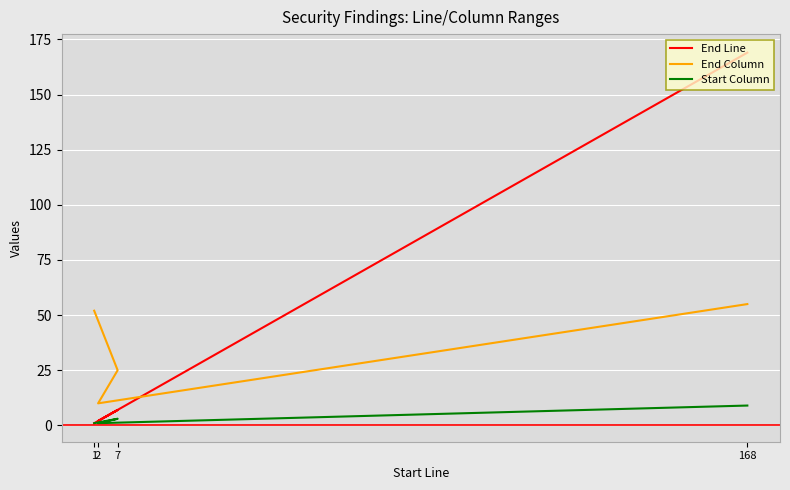

Reading left to right, transcribe all the data shown in this chart.

End Line: 168=169	2=2	7=7	1=1
End Column: 168=55	2=10	7=25	1=52
Start Column: 168=9	2=1	7=3	1=1